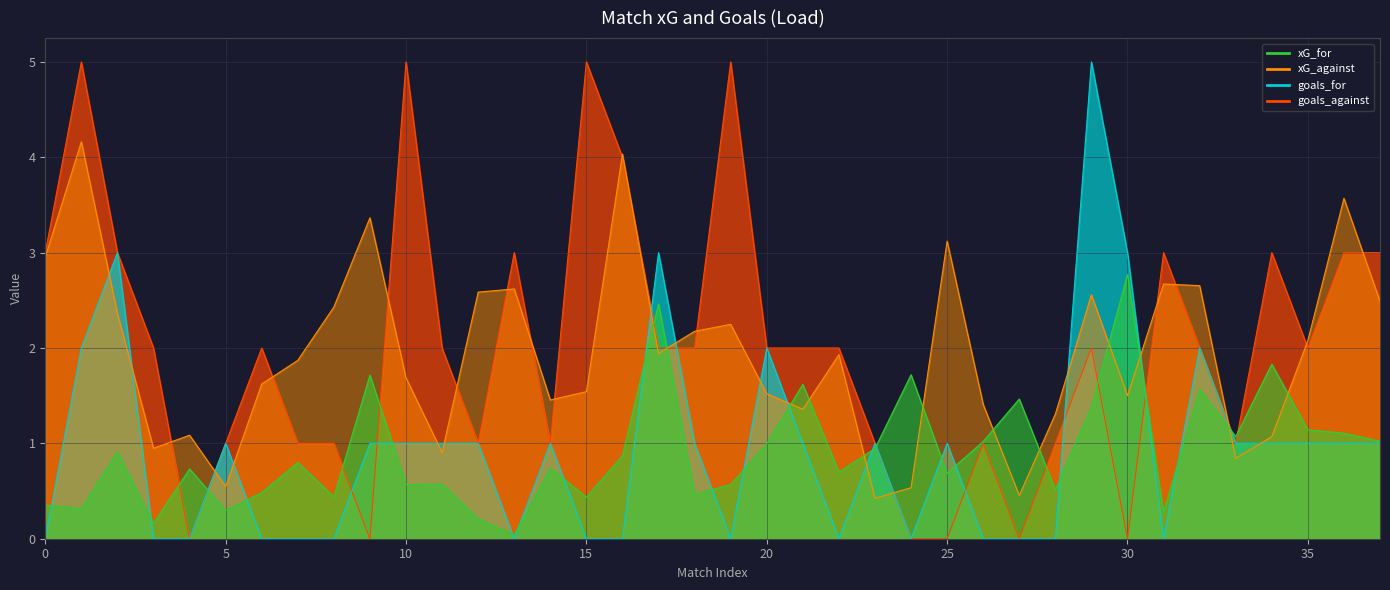

Reading left to right, what are all the values shown in this chart?

xG_for: 0.4	0.3	0.9	0.2	0.7	0.3	0.5	0.8	0.4	1.7	0.6	0.6	0.2	0.0	0.7	0.4	0.9	2.5	0.5	0.6	1.0	1.6	0.7	0.9	1.7	0.7	1.0	1.5	0.5	1.4	2.8	0.3	1.6	1.1	1.8	1.1	1.1	1.0
xG_against: 3.0	4.2	2.4	0.9	1.1	0.5	1.6	1.9	2.4	3.4	1.7	0.9	2.6	2.6	1.5	1.5	4.0	1.9	2.2	2.2	1.5	1.4	1.9	0.4	0.5	3.1	1.4	0.5	1.3	2.6	1.5	2.7	2.7	0.8	1.1	2.1	3.6	2.5
goals_for: 0.0	2.0	3.0	0.0	0.0	1.0	0.0	0.0	0.0	1.0	1.0	1.0	1.0	0.0	1.0	0.0	0.0	3.0	1.0	0.0	2.0	1.0	0.0	1.0	0.0	1.0	0.0	0.0	0.0	5.0	3.0	0.0	2.0	1.0	1.0	1.0	1.0	1.0
goals_against: 3.0	5.0	3.0	2.0	0.0	1.0	2.0	1.0	1.0	0.0	5.0	2.0	1.0	3.0	1.0	5.0	4.0	2.0	2.0	5.0	2.0	2.0	2.0	1.0	0.0	0.0	1.0	0.0	1.0	2.0	0.0	3.0	2.0	1.0	3.0	2.0	3.0	3.0